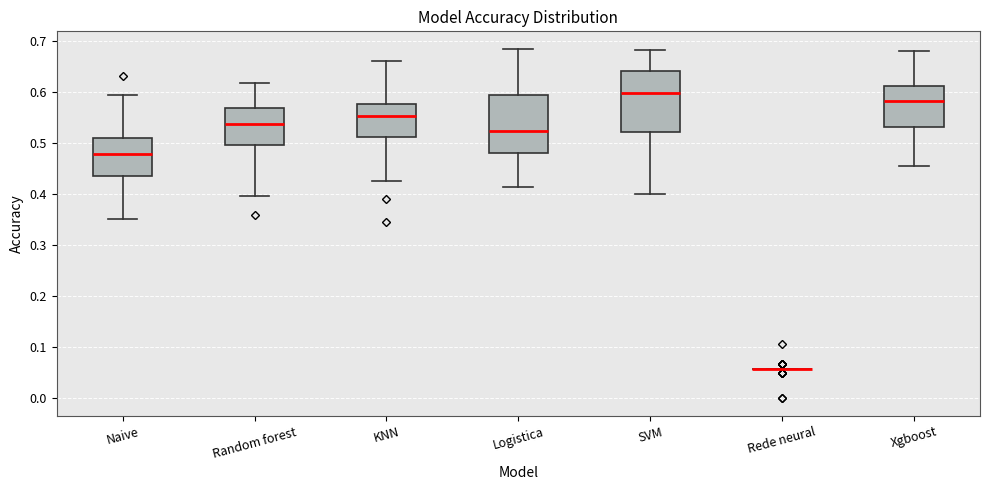

Where is the upper edge of the box for Xgboost on the y-axis? The values are not printed on the chart, so give them approximately, as read against the axis.

0.61